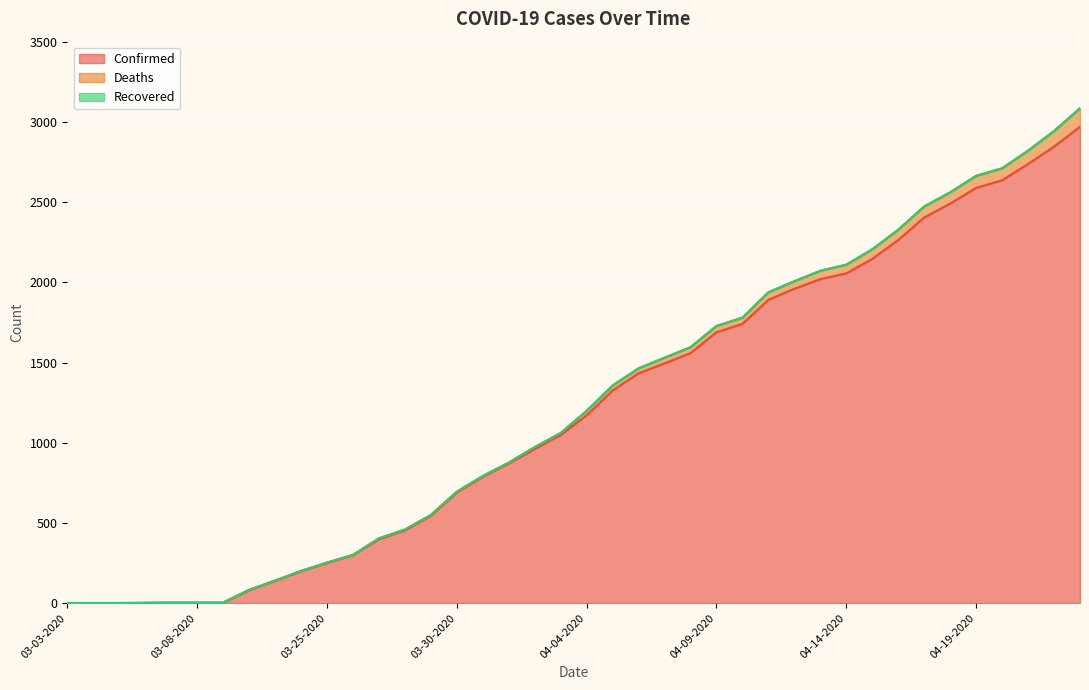

True or false: Recovered has a value of 0 at 04-19-2020.

False